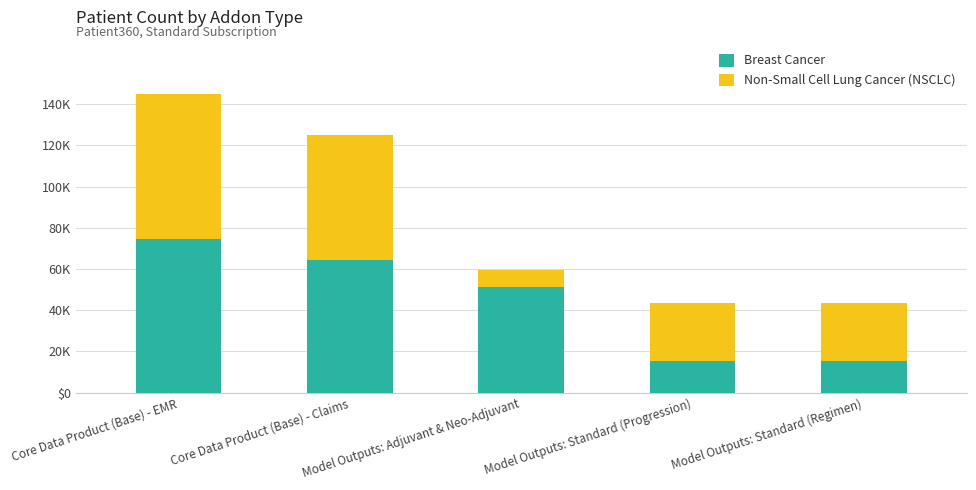

What are all the series names shown in the legend?

Breast Cancer, Non-Small Cell Lung Cancer (NSCLC)